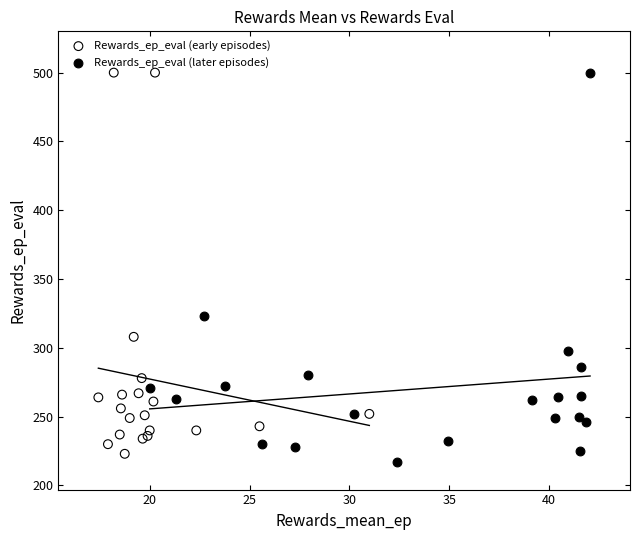

What are all the series names shown in the legend?

Rewards_ep_eval (early episodes), Rewards_ep_eval (later episodes)